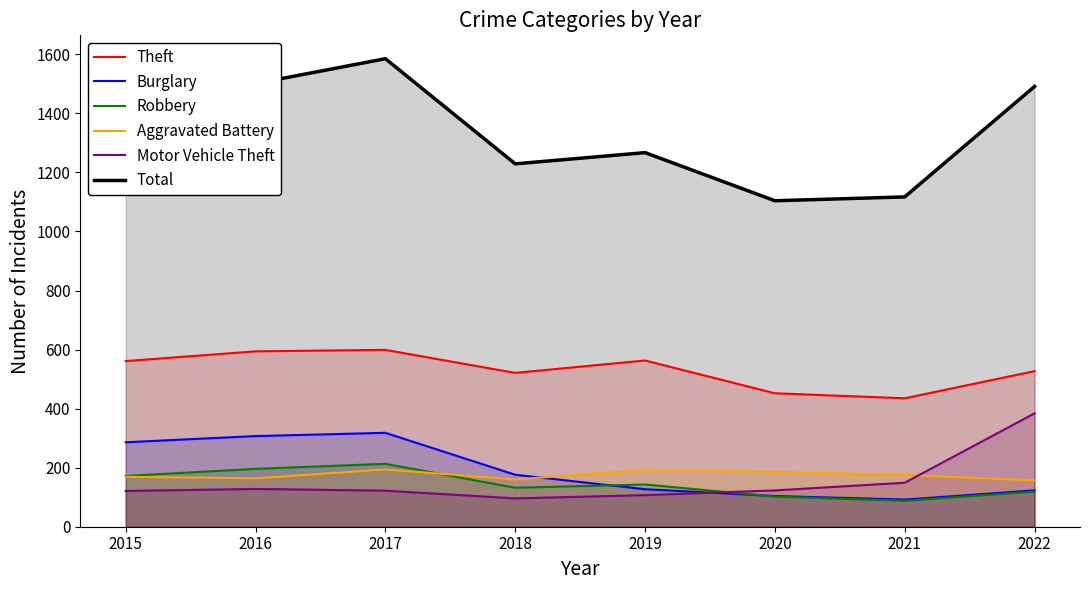

What is the difference between the maximum and second lowest values in the Aggravated Battery series?

34